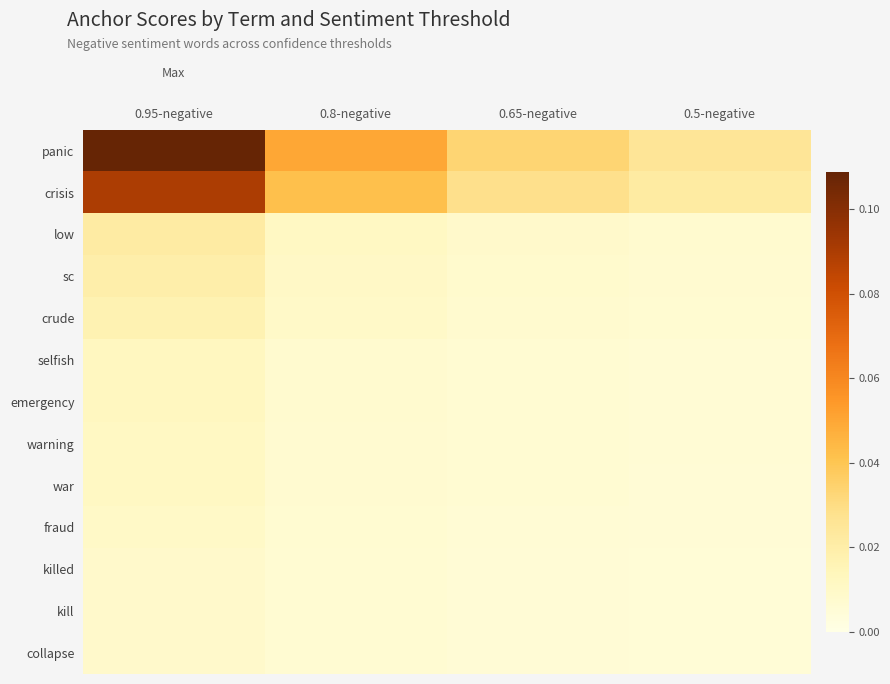

Which series has the largest range (max minus min)?

panic